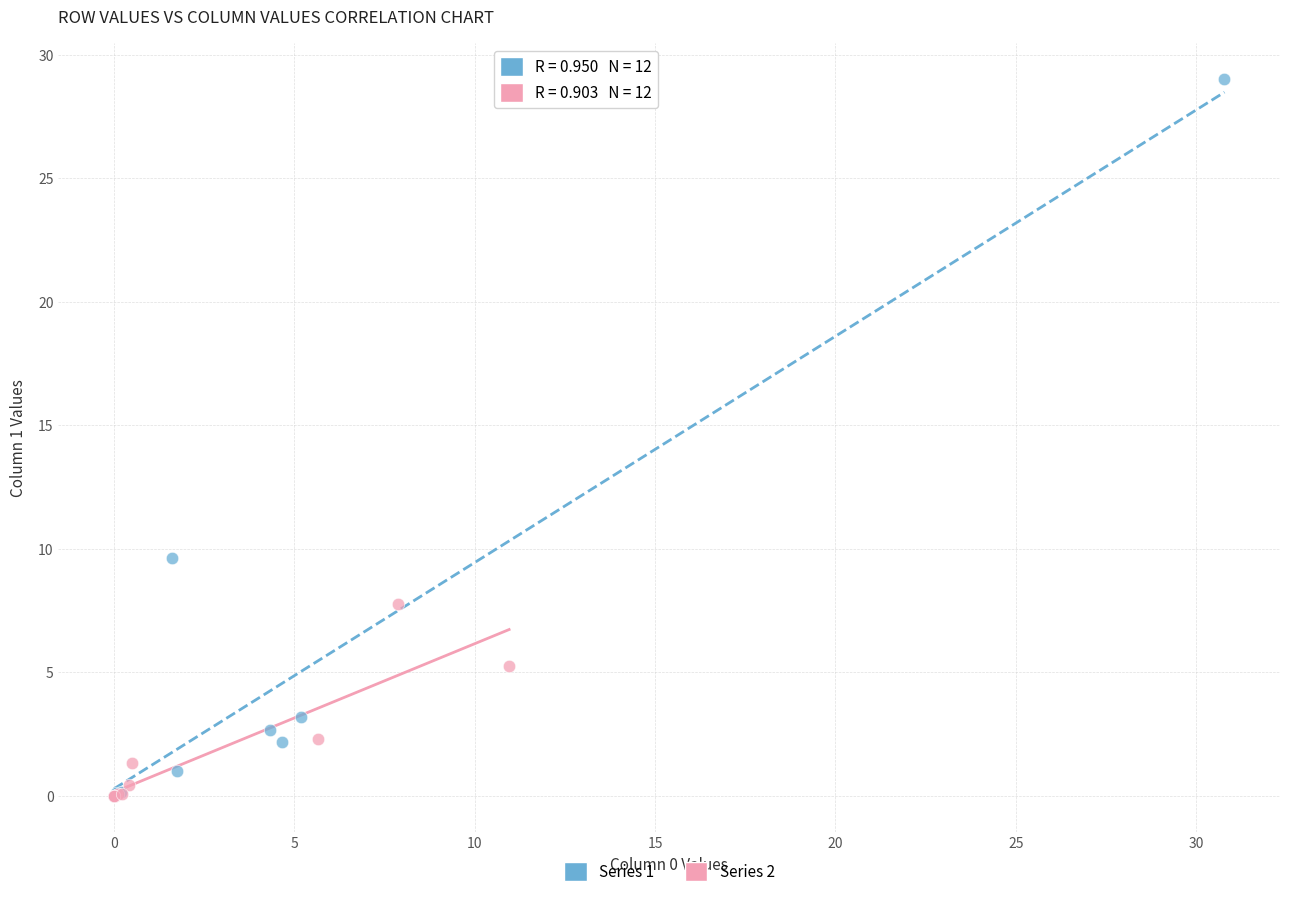

Which series reaches the maximum Y coordinate?

Series 1